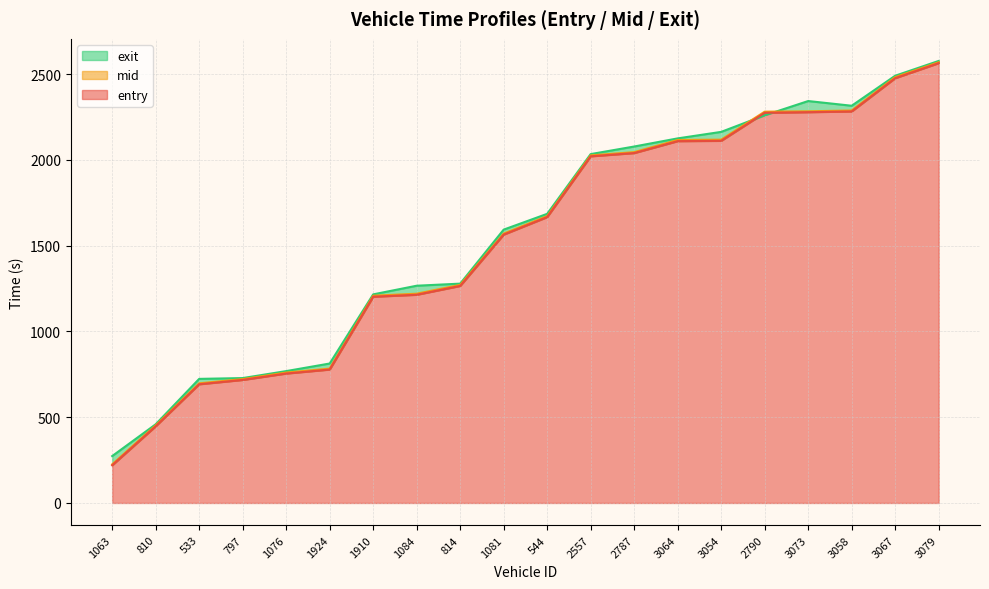

At how many categories does at least one series exceed 991?

14